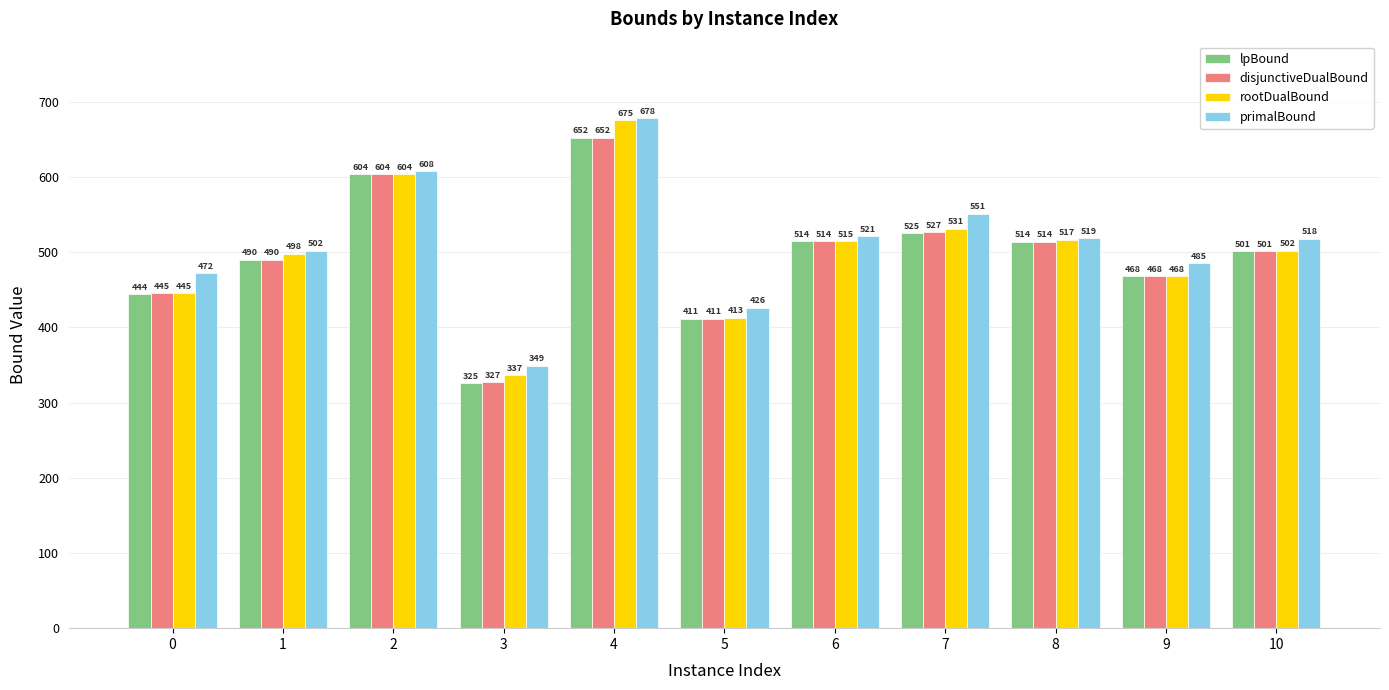

Rank the series at 3 from lowest to highest value.

lpBound, disjunctiveDualBound, rootDualBound, primalBound